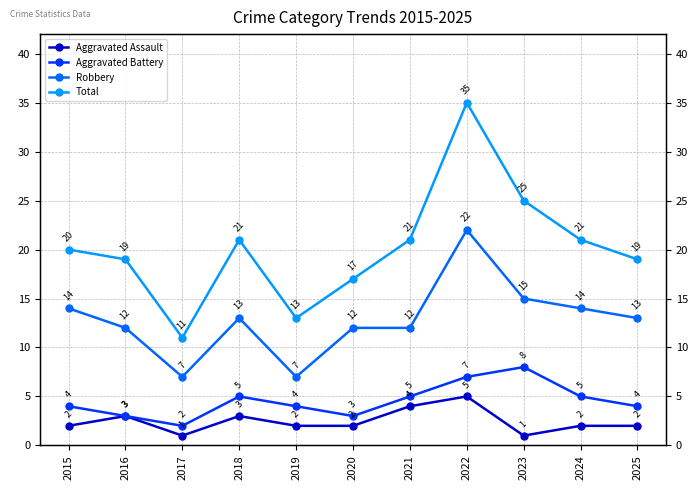

At which category does the chart reach its minimum across all series?

2017